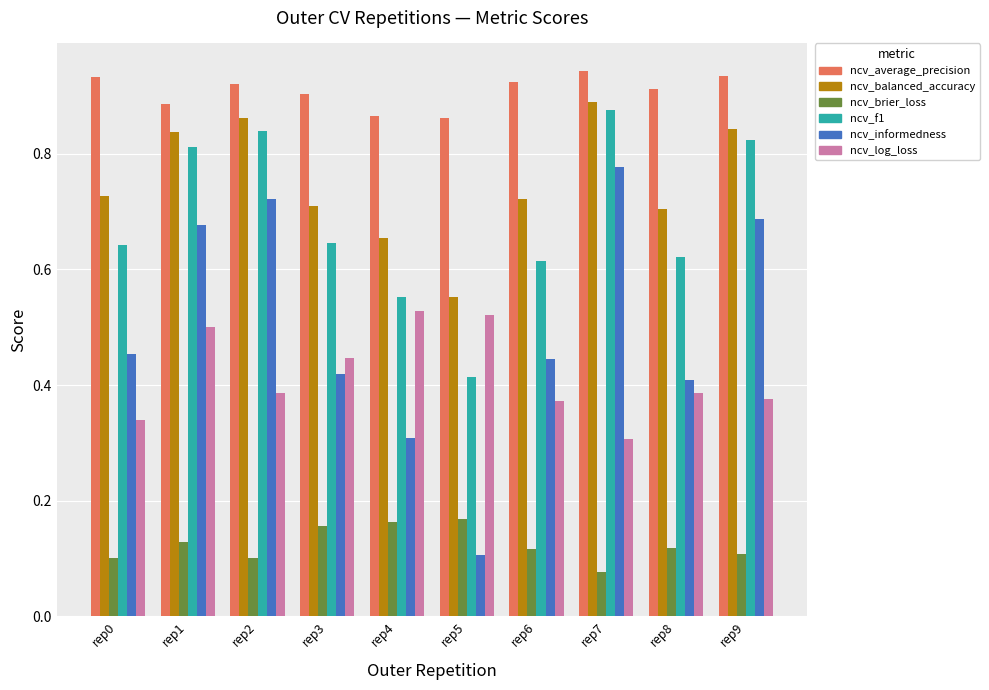

How many ncv_brier_loss values are between 0 and 1?

10